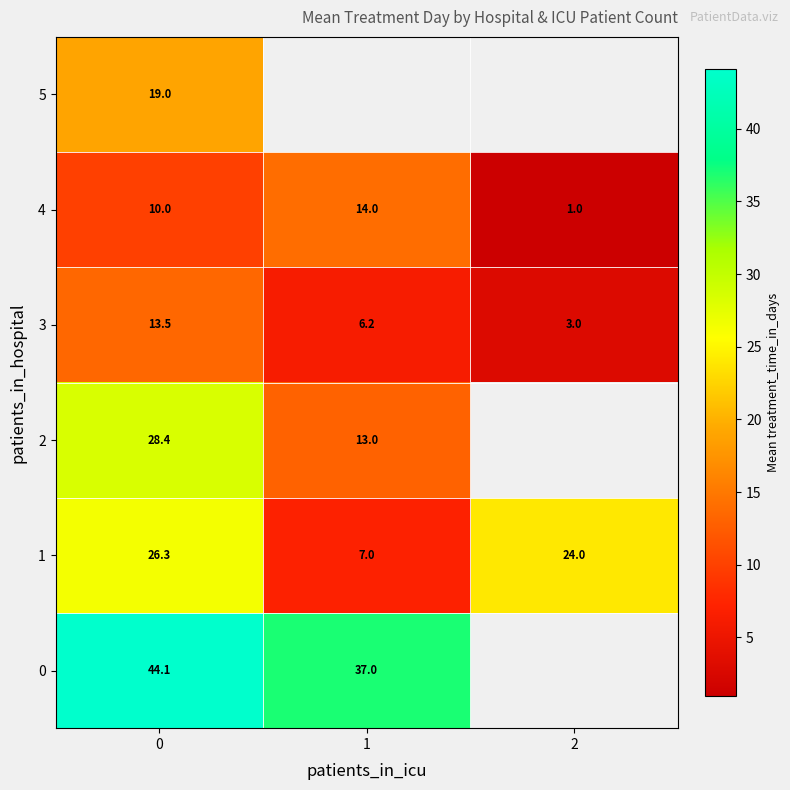

Is it true that 1 equals 26.3 at 0?

True